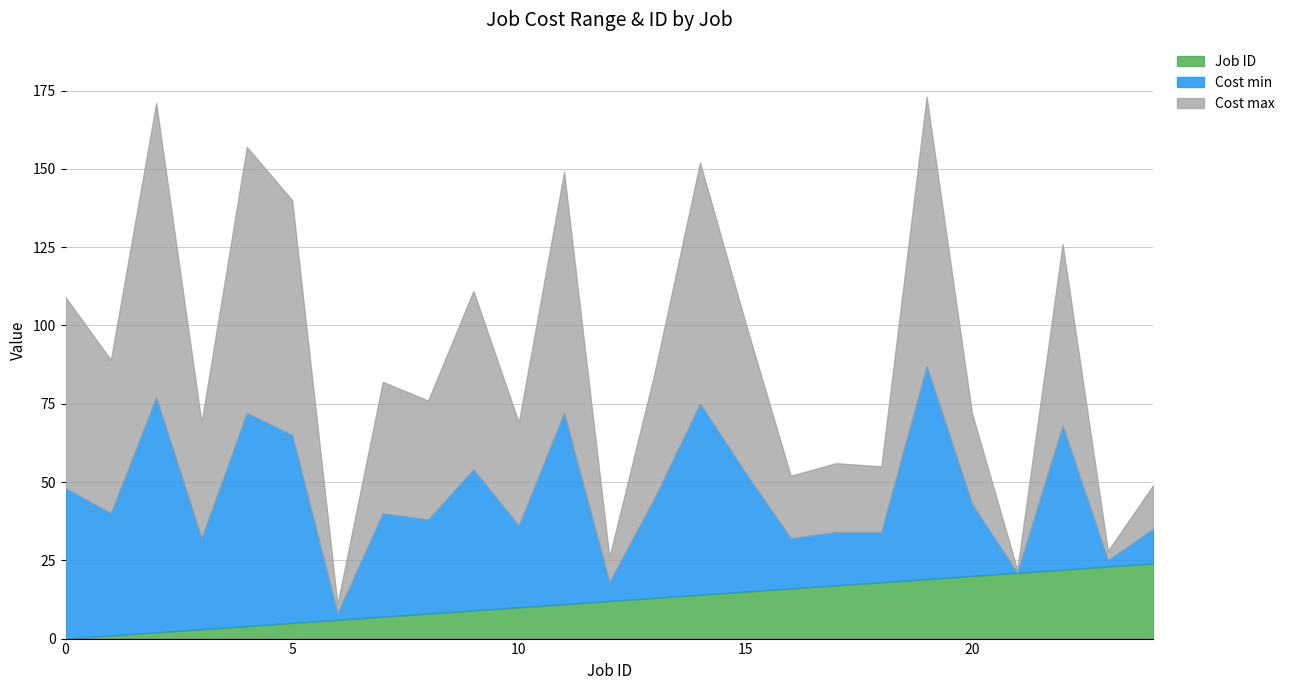

Which series changed the most between 18 and 24?

Cost max